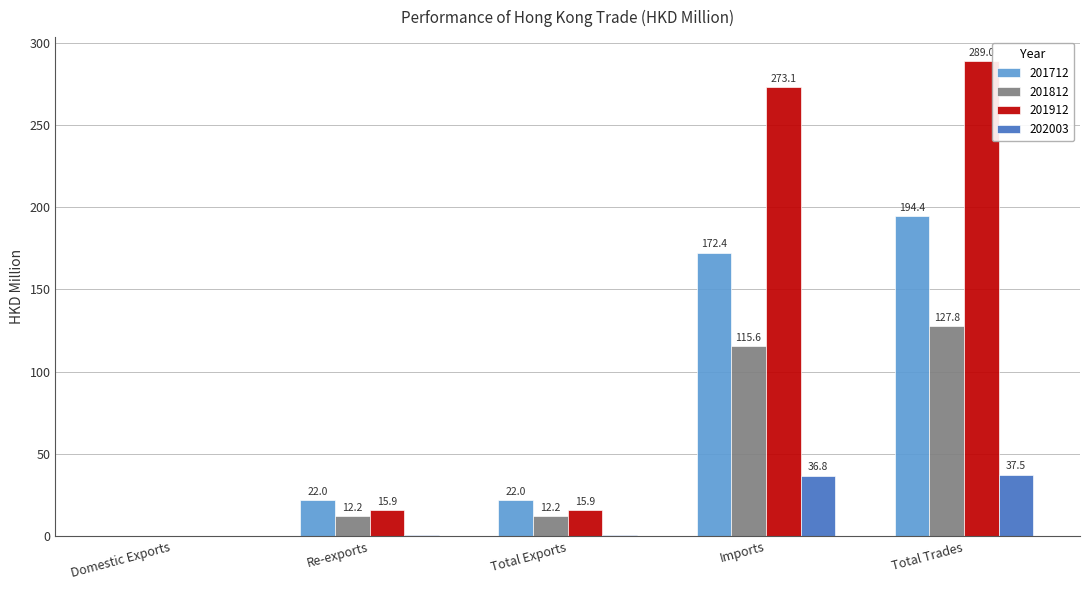

What value does the 202003 series have at Re-exports?

0.7